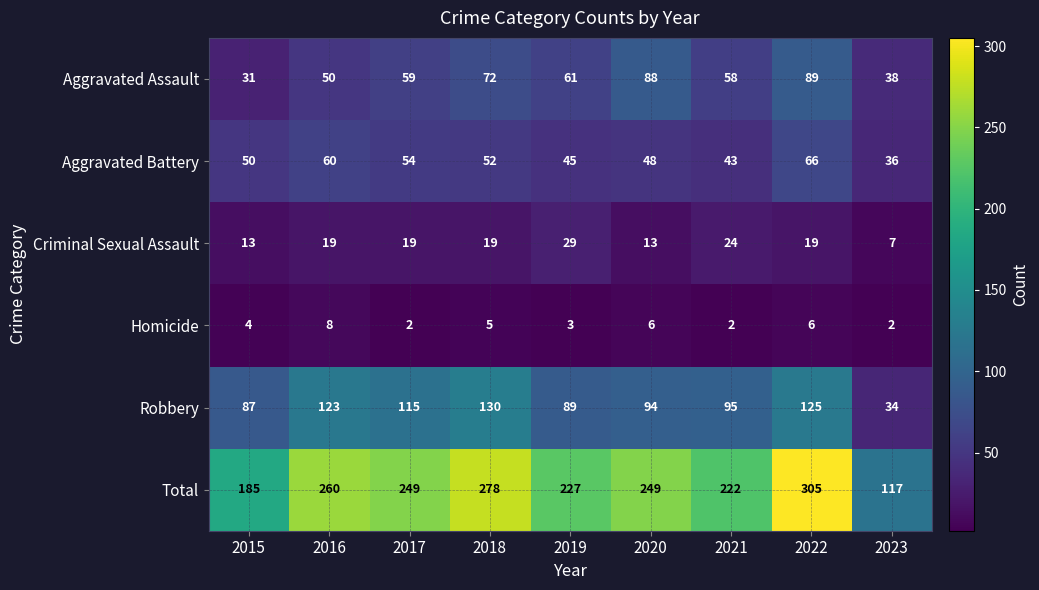

Where is Homicide nearest to the value 5?

2018